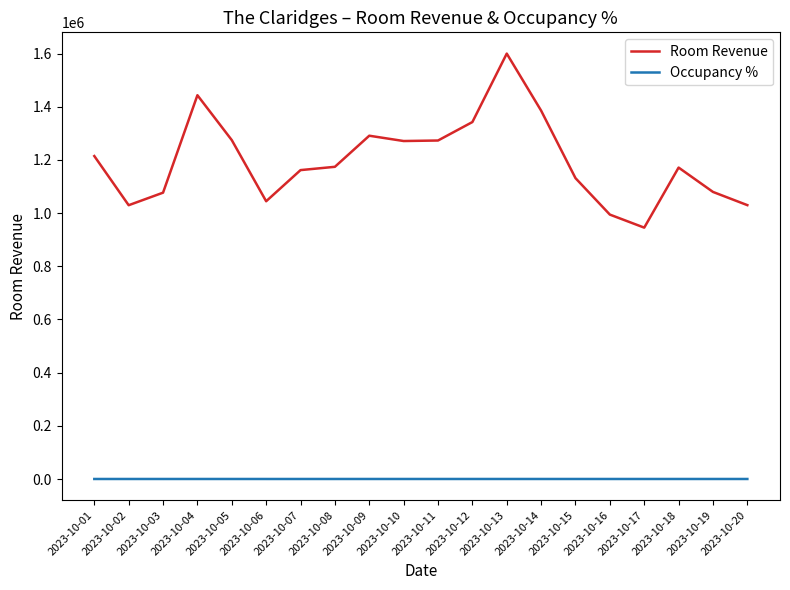

What is the average value of the Room Revenue series?

1196891.9